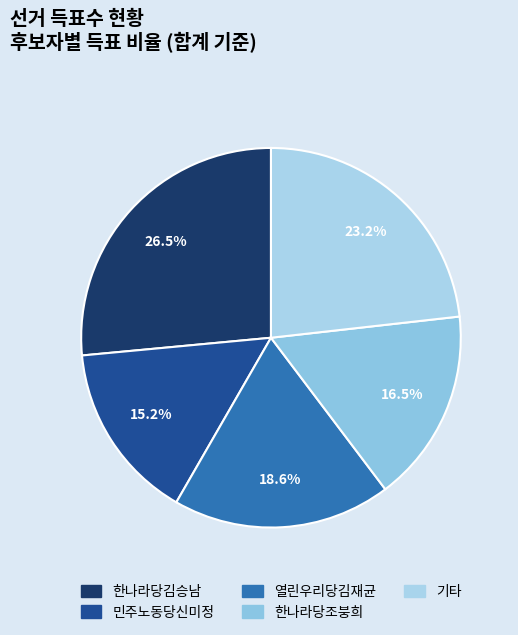

How many slices are in this pie chart?

5